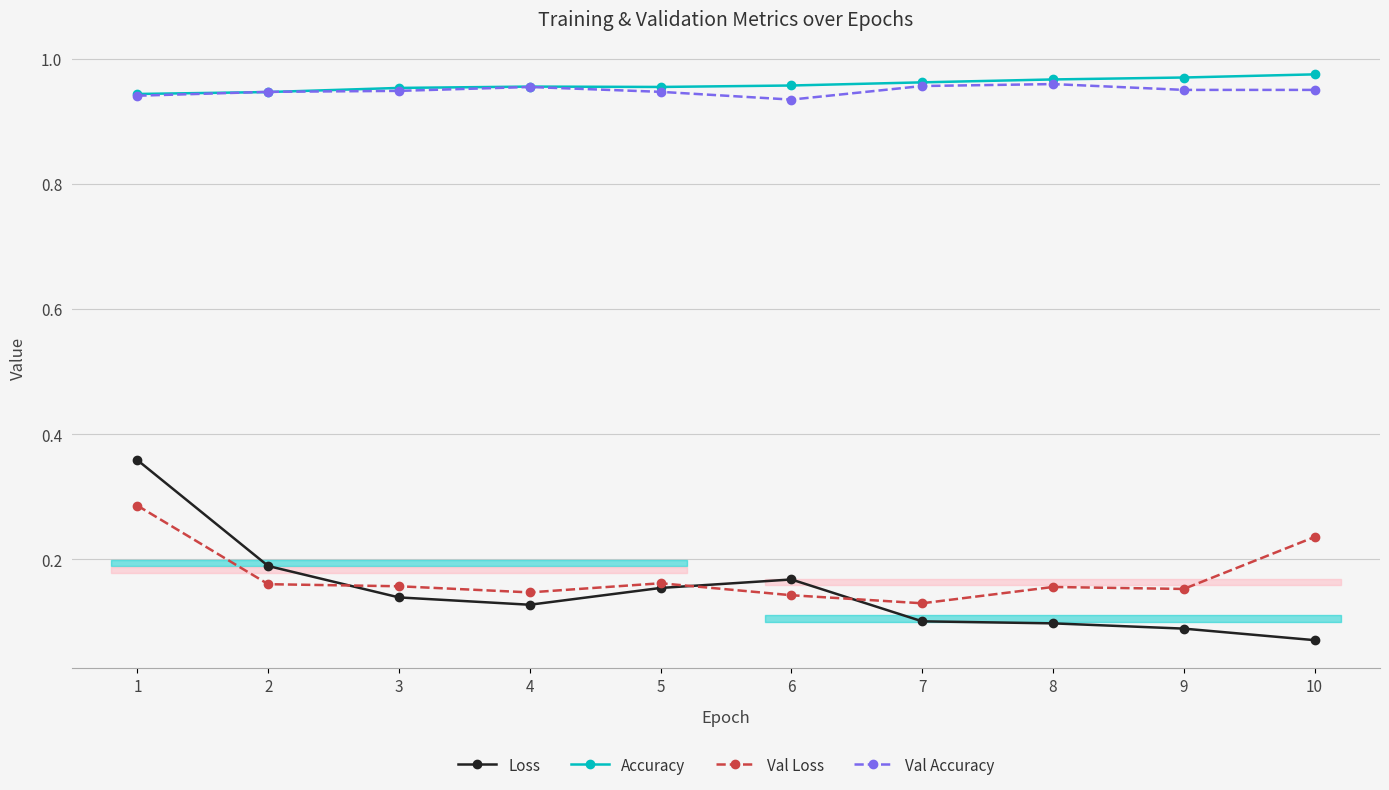

What is the total value across all series at 6?

2.2